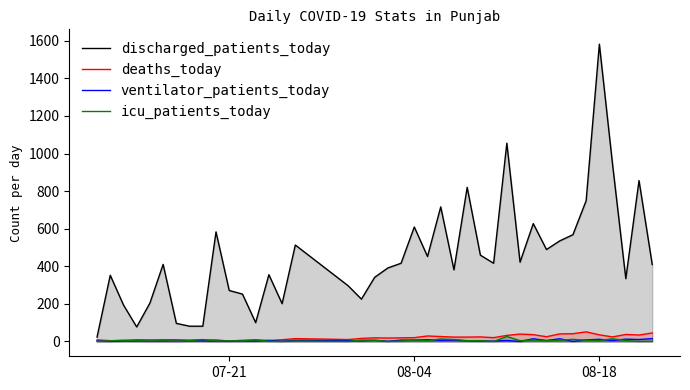

Which series has the widest spread of values?

discharged_patients_today